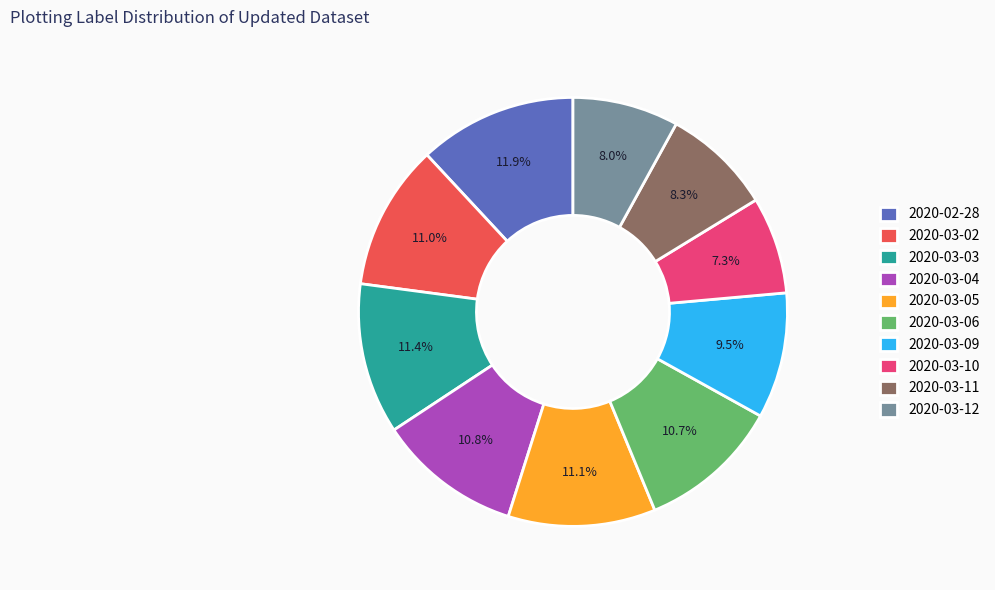

What percentage is the 2020-03-11 slice, to the nearest percent?

8%